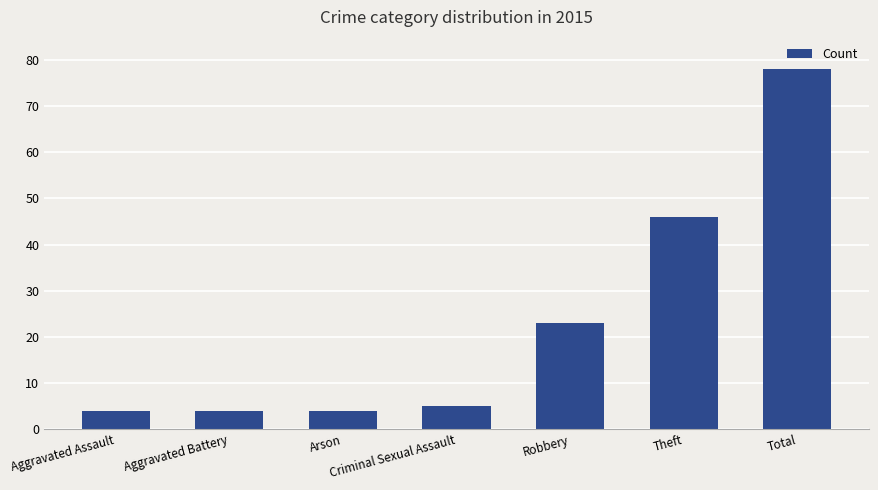

What is the approximate value at Arson?

4